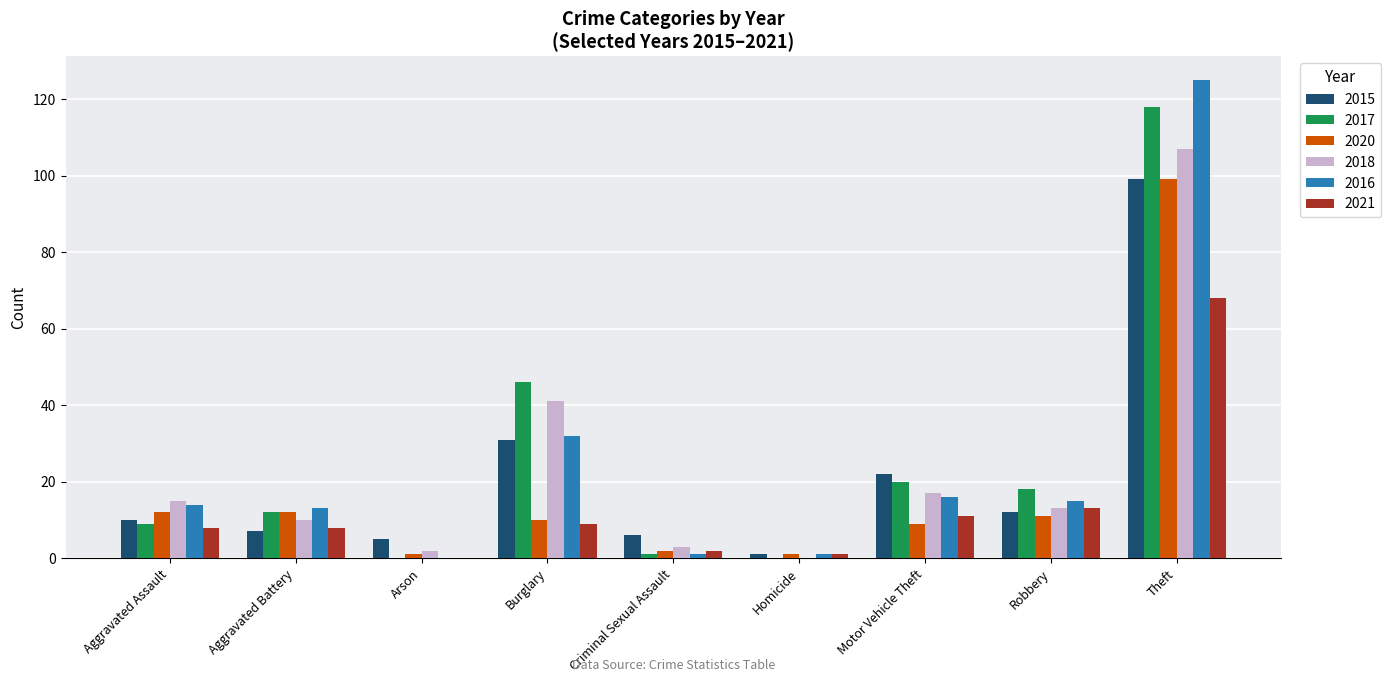

Which series has the largest range (max minus min)?

2016